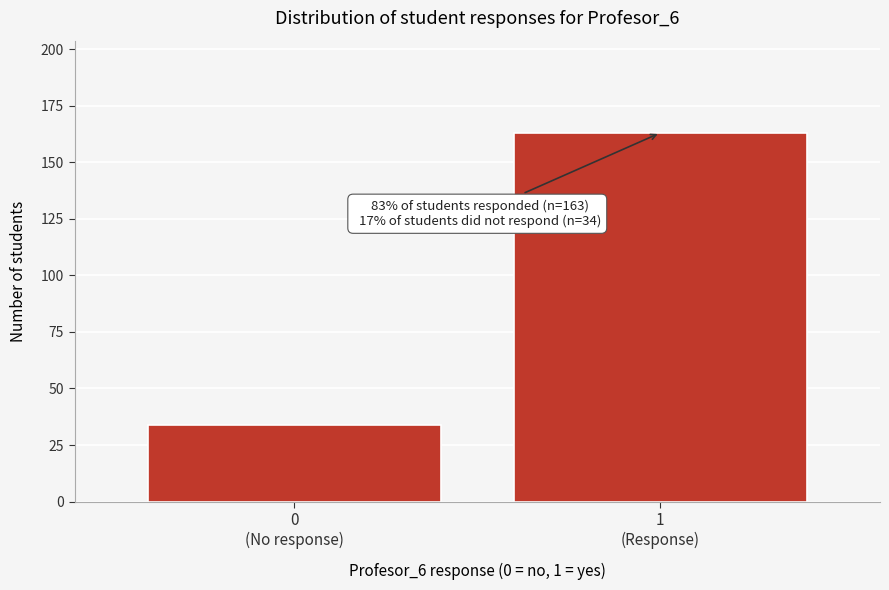

Reading left to right, transcribe all the data shown in this chart.

34	163